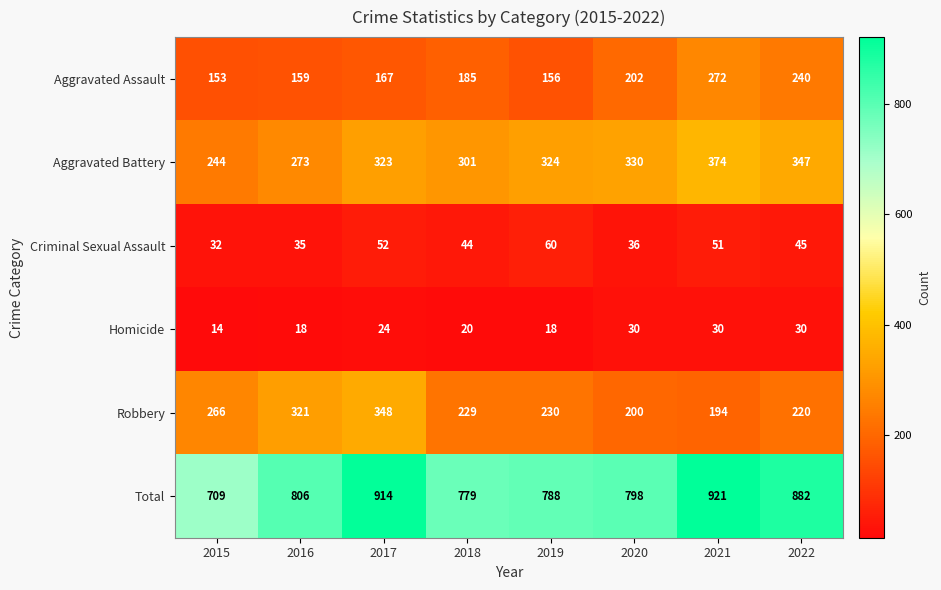

Where is Robbery nearest to the value 271?

2015